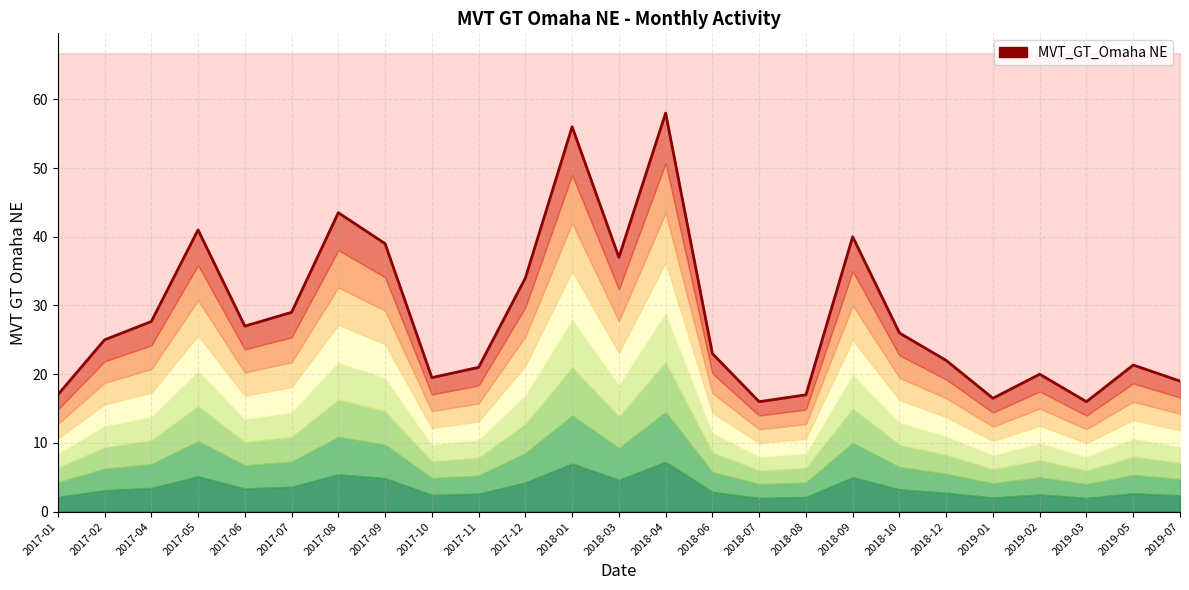

What is the change in value from 2018-04 to 2018-10?

-32.0